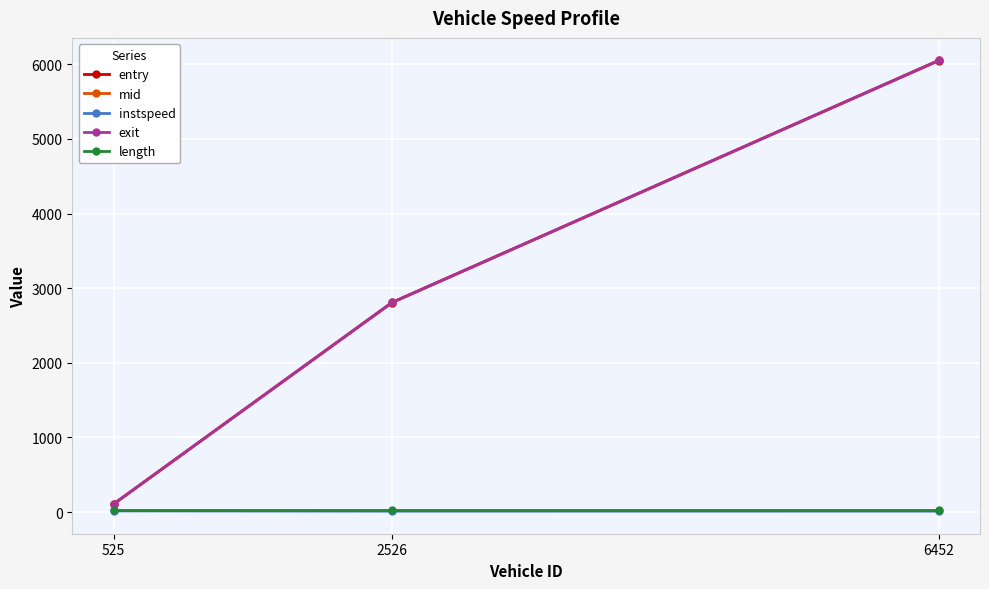

What is the difference between the maximum and minimum values in the mid series?

5944.0